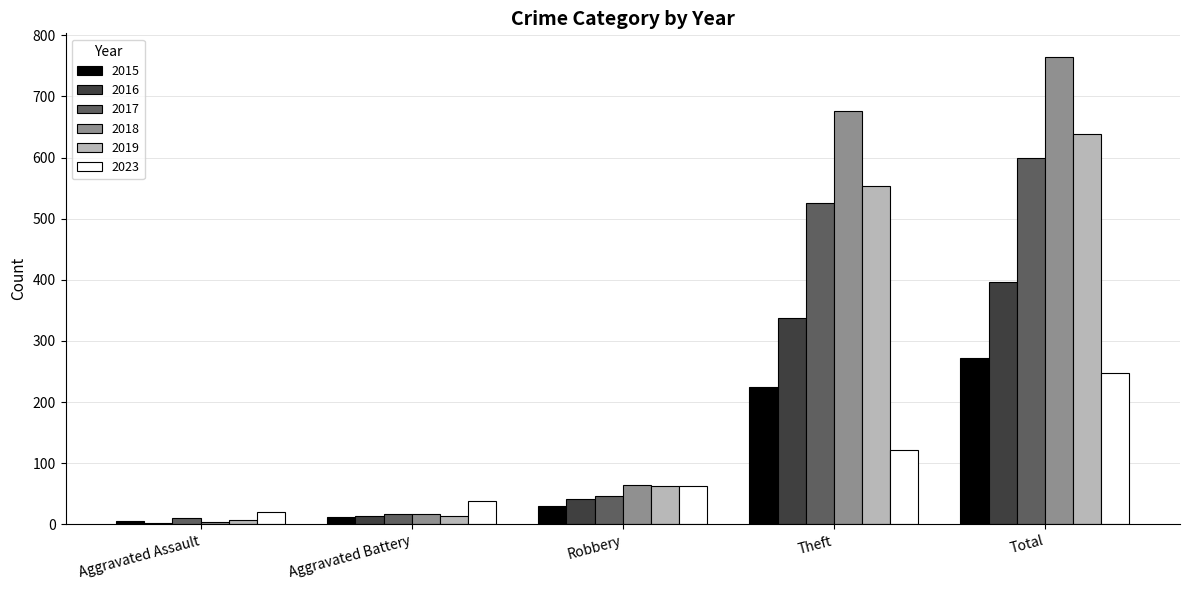

How many categories are shown in the chart?

5